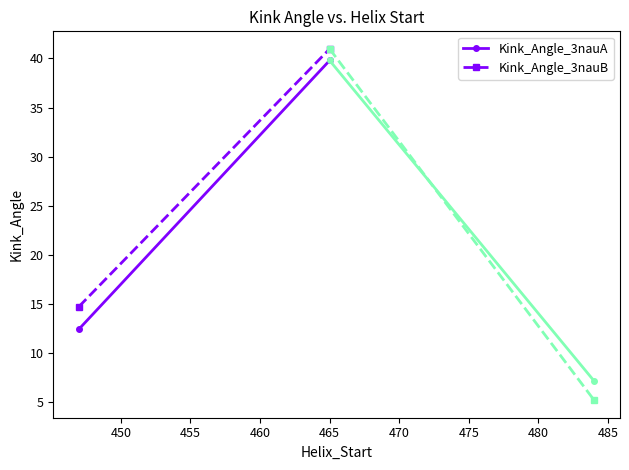

Rank the series by their maximum value, from highest to lowest.

Kink_Angle_3nauB, Kink_Angle_3nauA